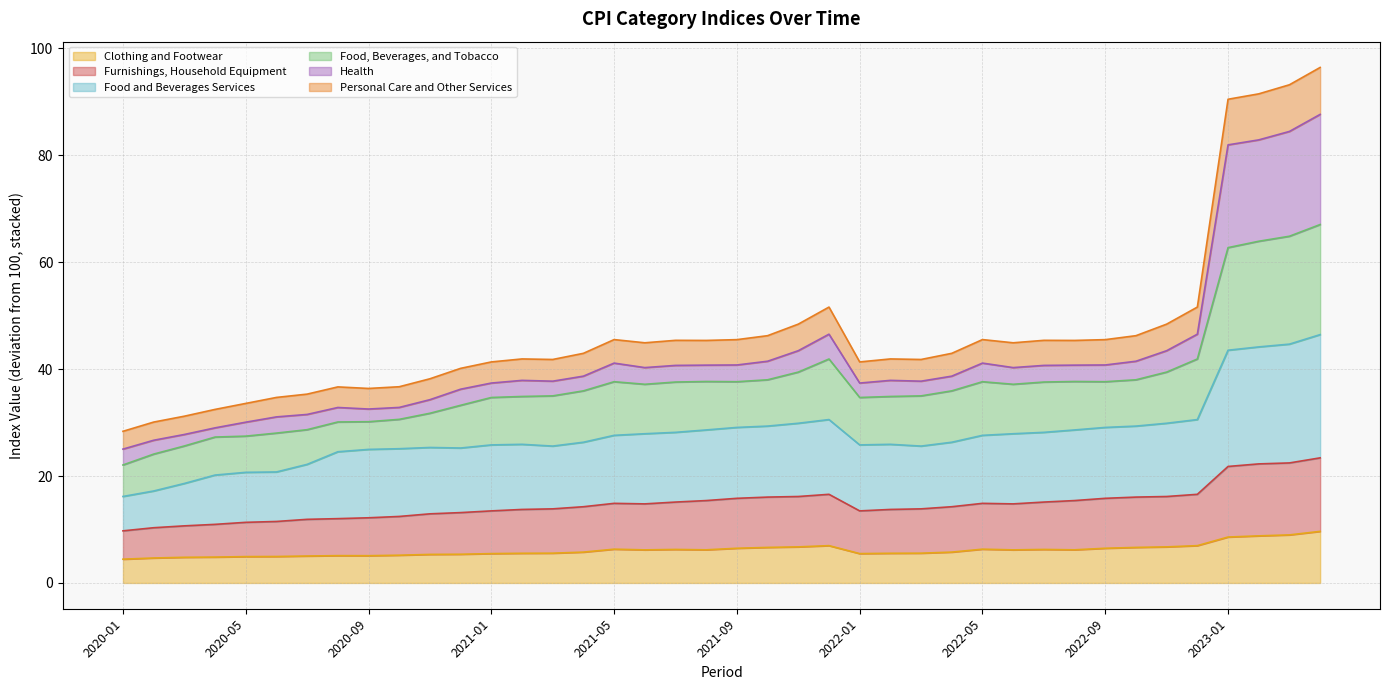

At which category does Clothing and Footwear reach its first local peak?

2020-08